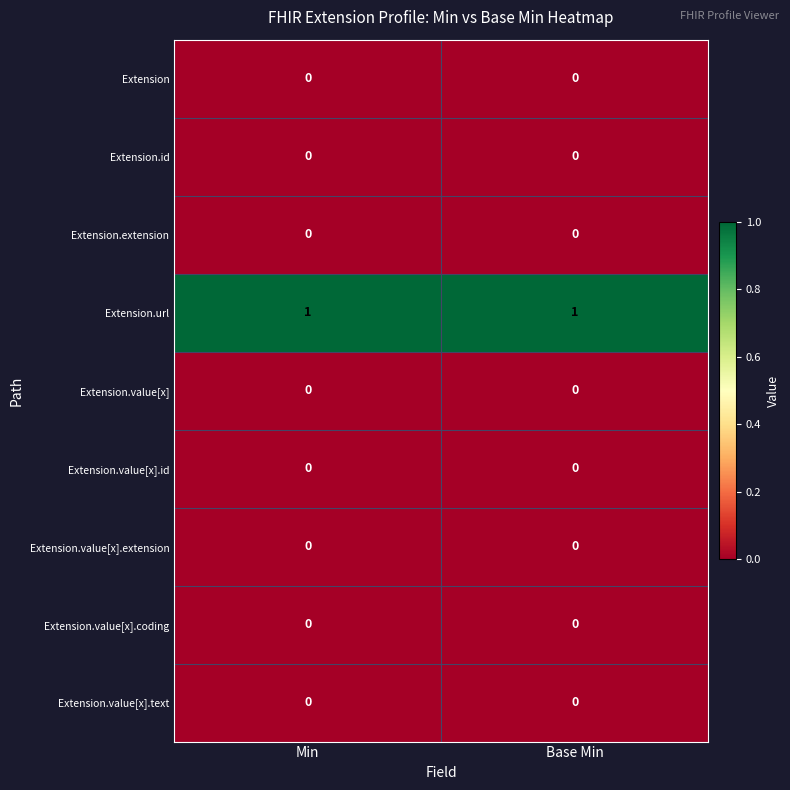

The value of Extension.value[x].text at Base Min is 0. True or false?

True